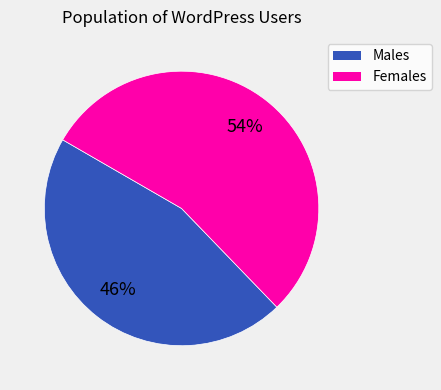

Is there a majority slice in this chart?

Yes